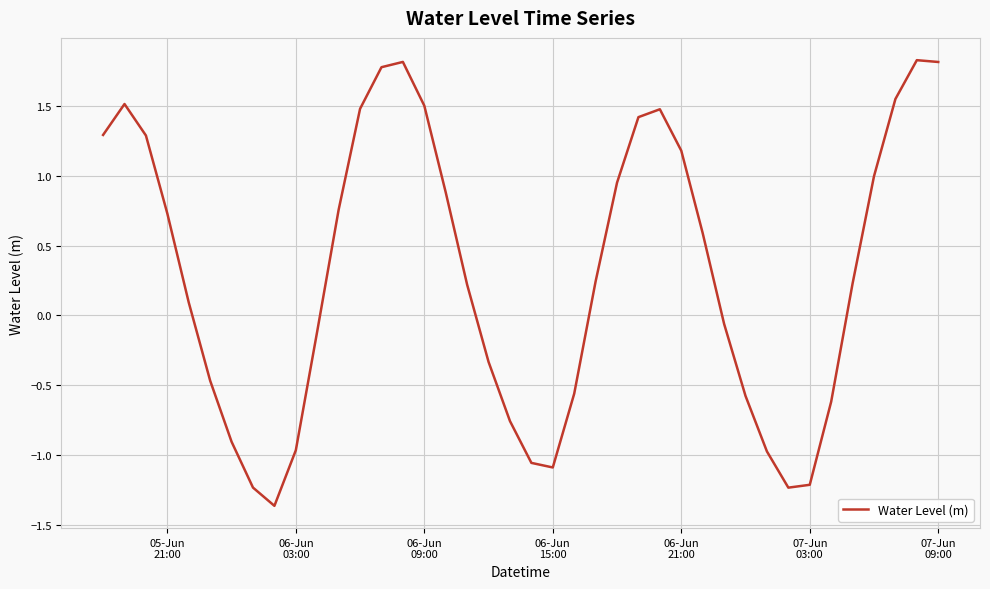

What is the smallest value displayed?

-1.4